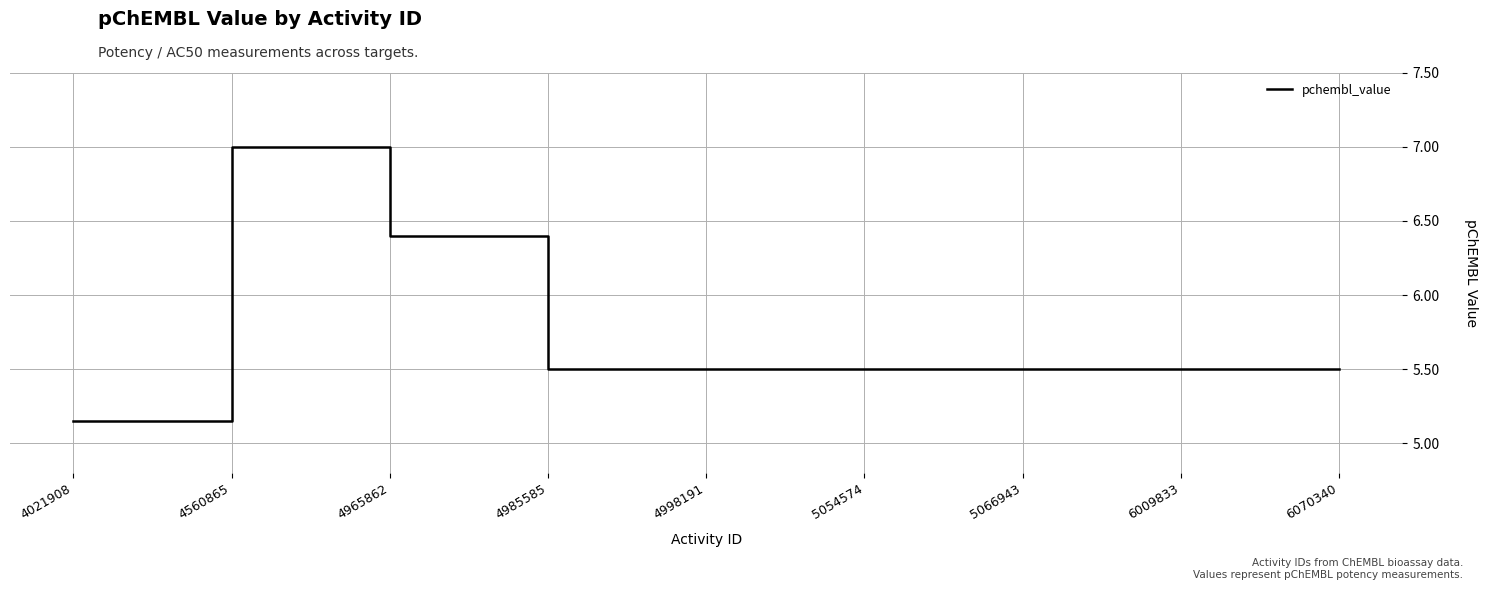

Count the number of data series in this chart.

1